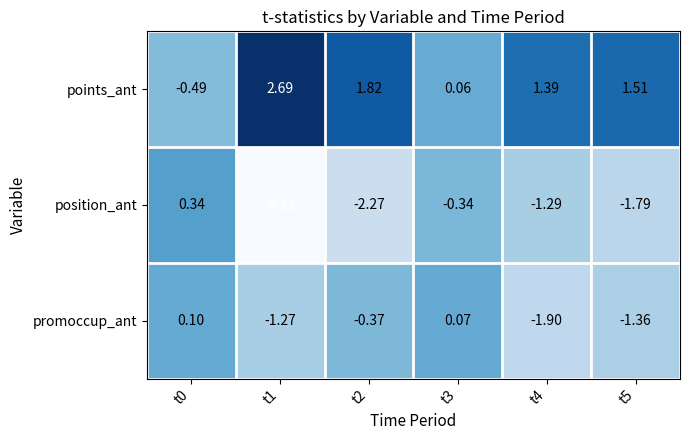

Which series has the largest total across all categories?

points_ant